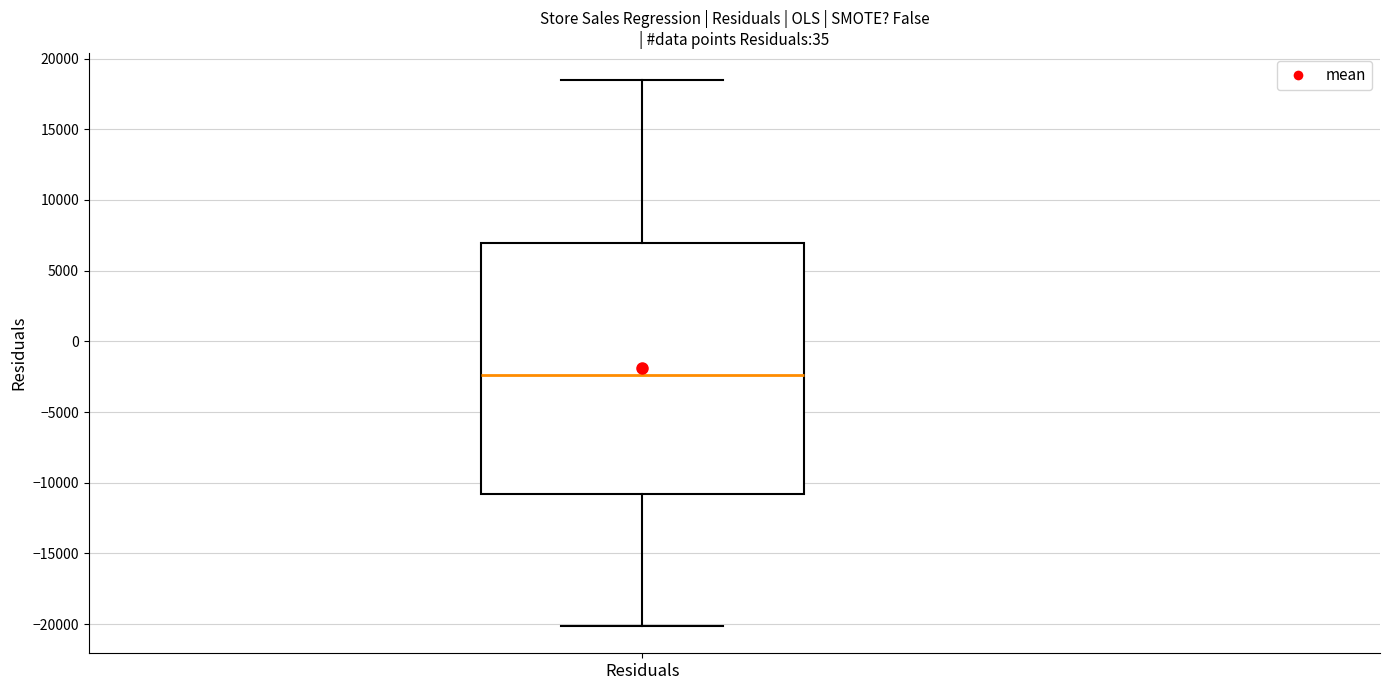

Read this box plot against the y-axis: the position of the median line, the range covered by the box, and the ends of both whiskers. The values are not printed on the chart, so give them approximately, as read against the axis.

median -2500, box -11000 to 7000, whiskers -20000 to 18500